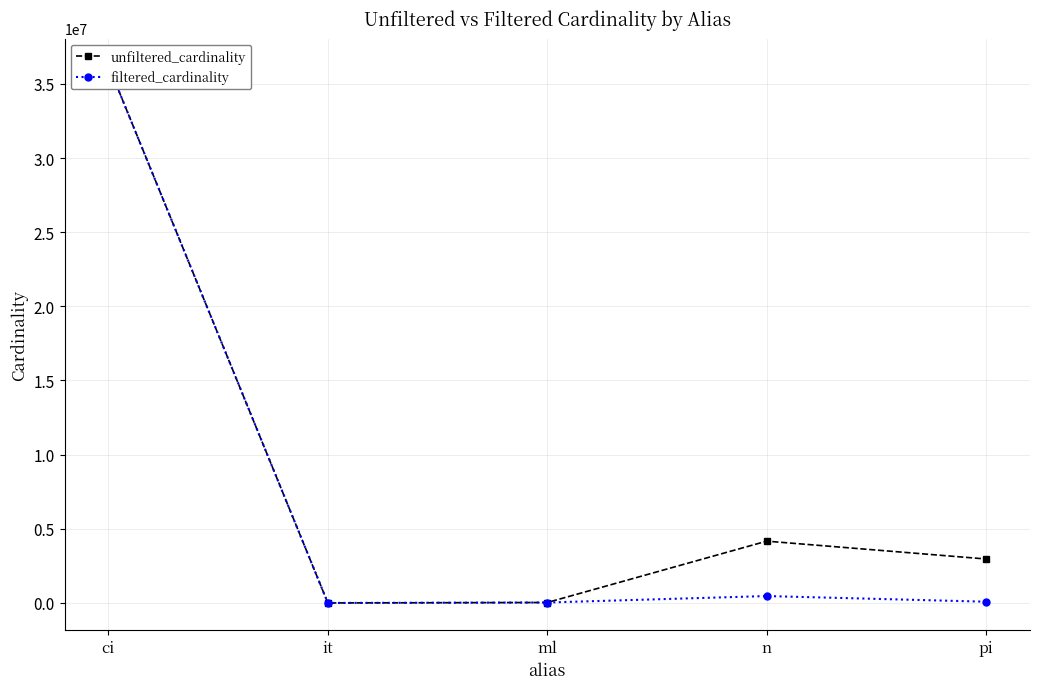

What position from the right is n?

2